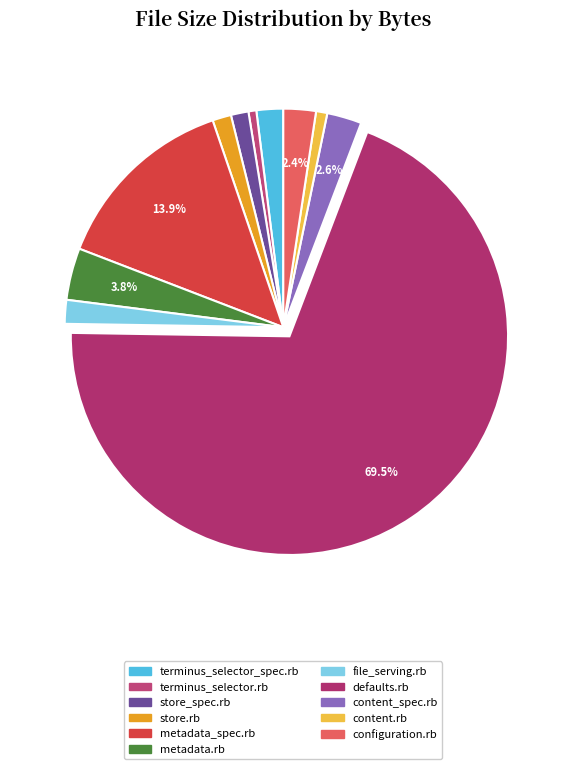

What percentage is the configuration.rb slice, to the nearest percent?

2%